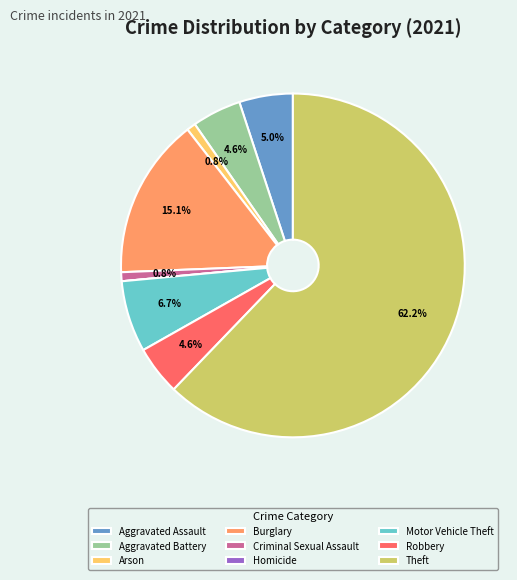

What portion of the pie excludes Burglary?

84.9%